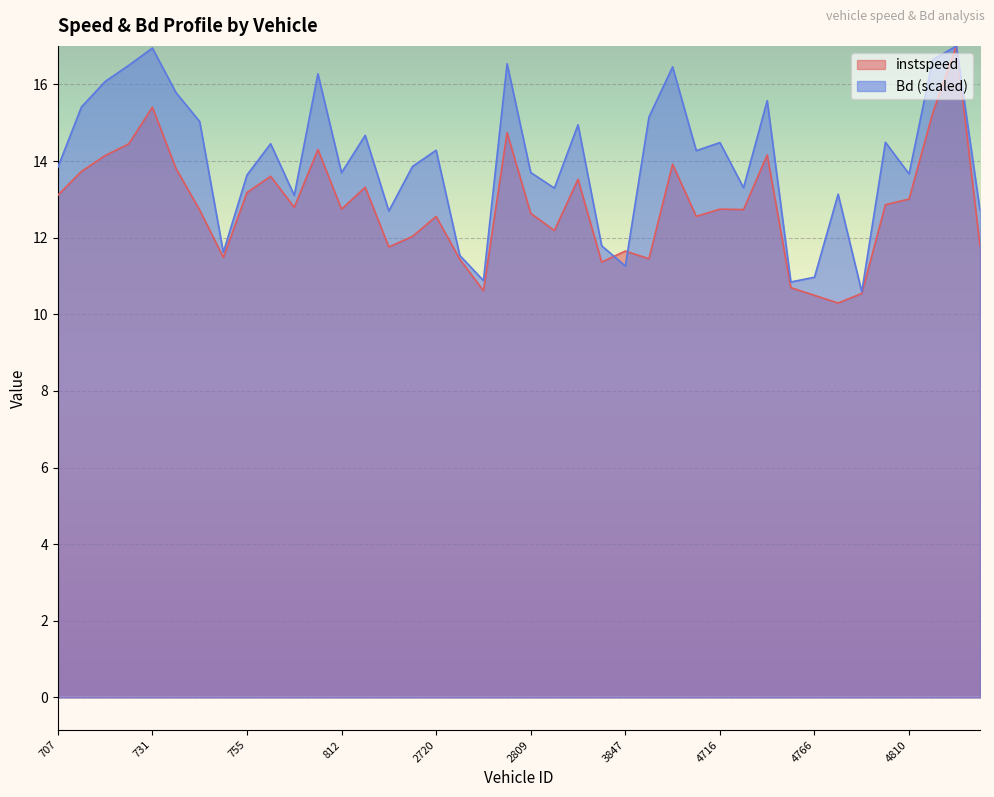

At which label does Bd first exceed 14?

718